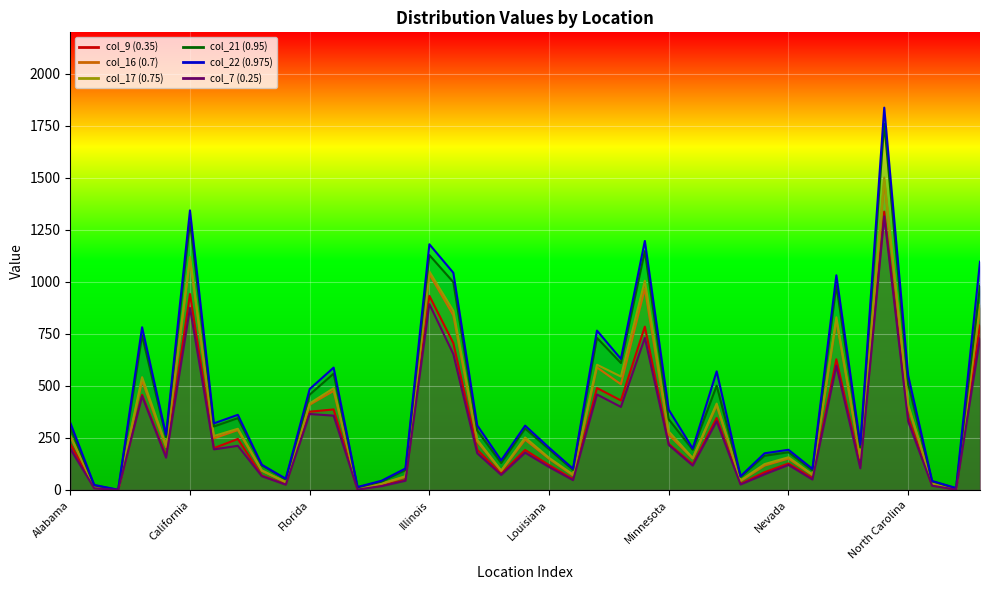

What is the difference between the maximum and minimum values in the col_17 (0.75) series?

1502